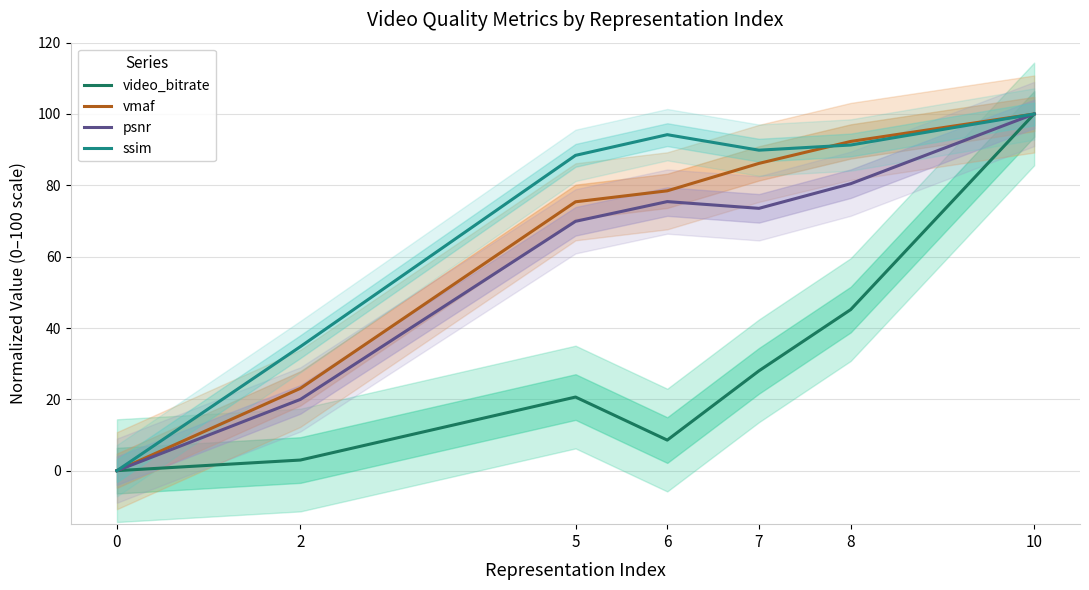

Reading left to right, what are all the values shown in this chart?

video_bitrate: 0.0	3.0	20.6	8.6	28.0	45.2	100.0
vmaf: 0.0	23.1	75.4	78.5	86.2	92.3	100.0
psnr: 0.0	20.0	69.9	75.4	73.5	80.5	100.0
ssim: 0.0	34.8	88.4	94.2	89.9	91.3	100.0